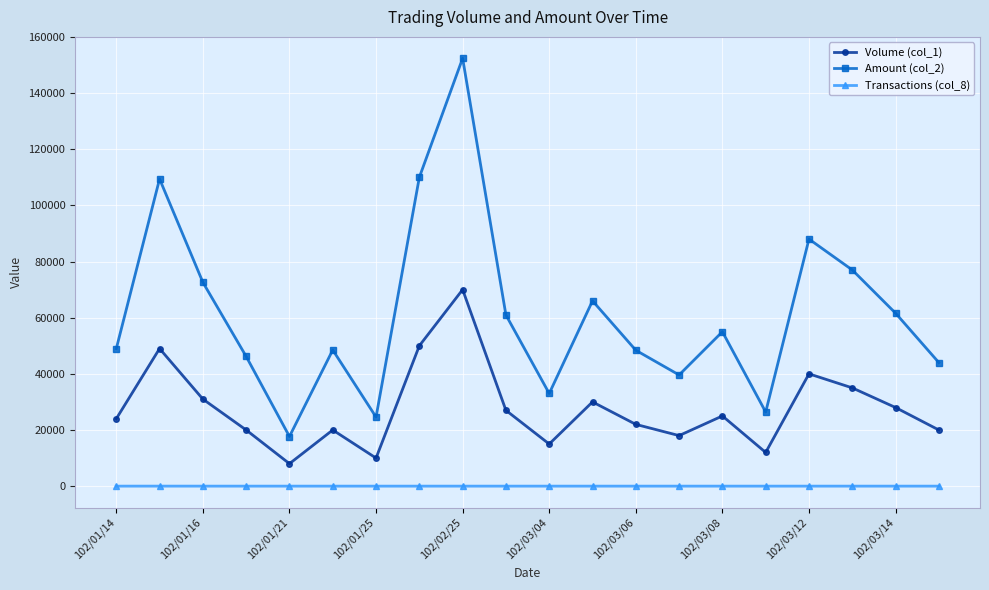

Which series has the largest total across all categories?

Amount (col_2)